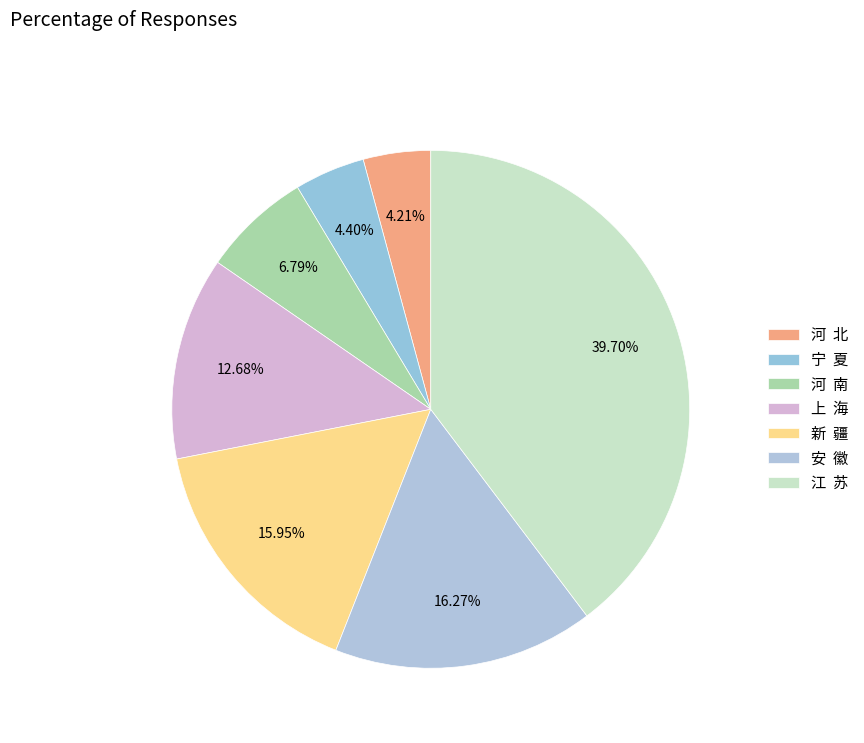

Is there a majority slice in this chart?

No